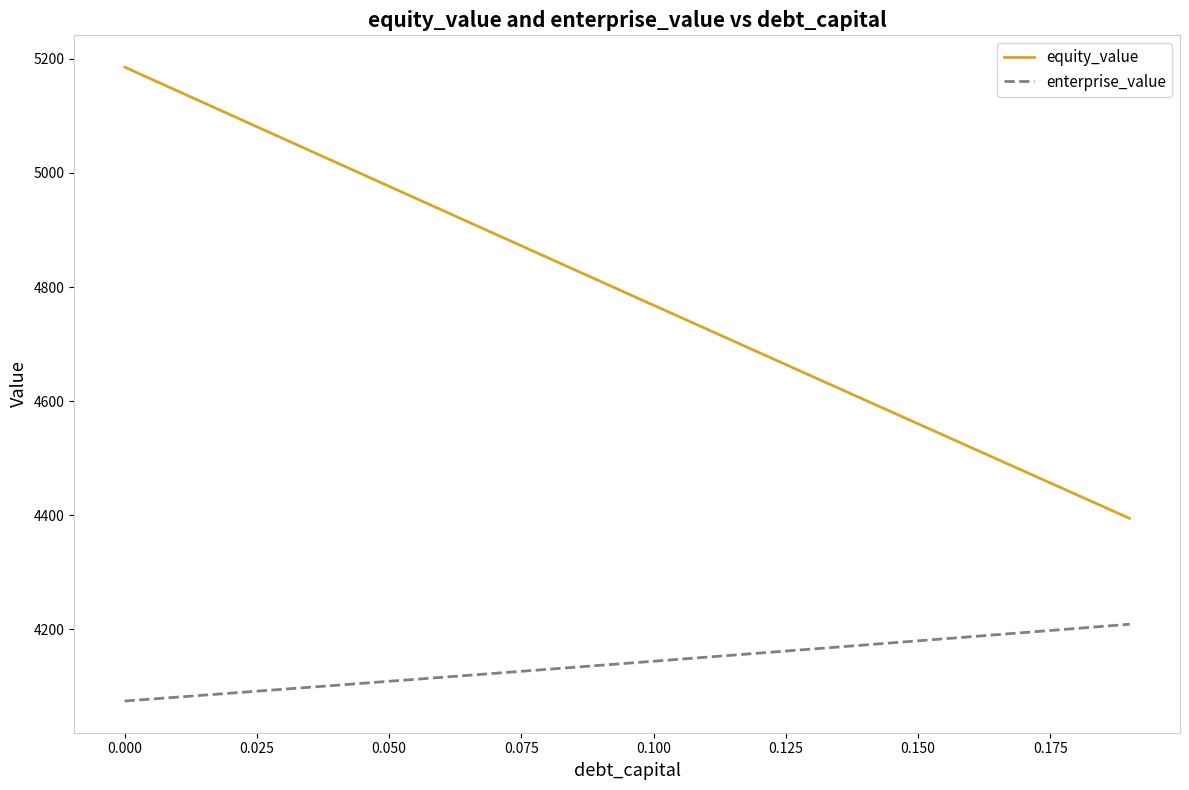

Which series has the largest range (max minus min)?

equity_value